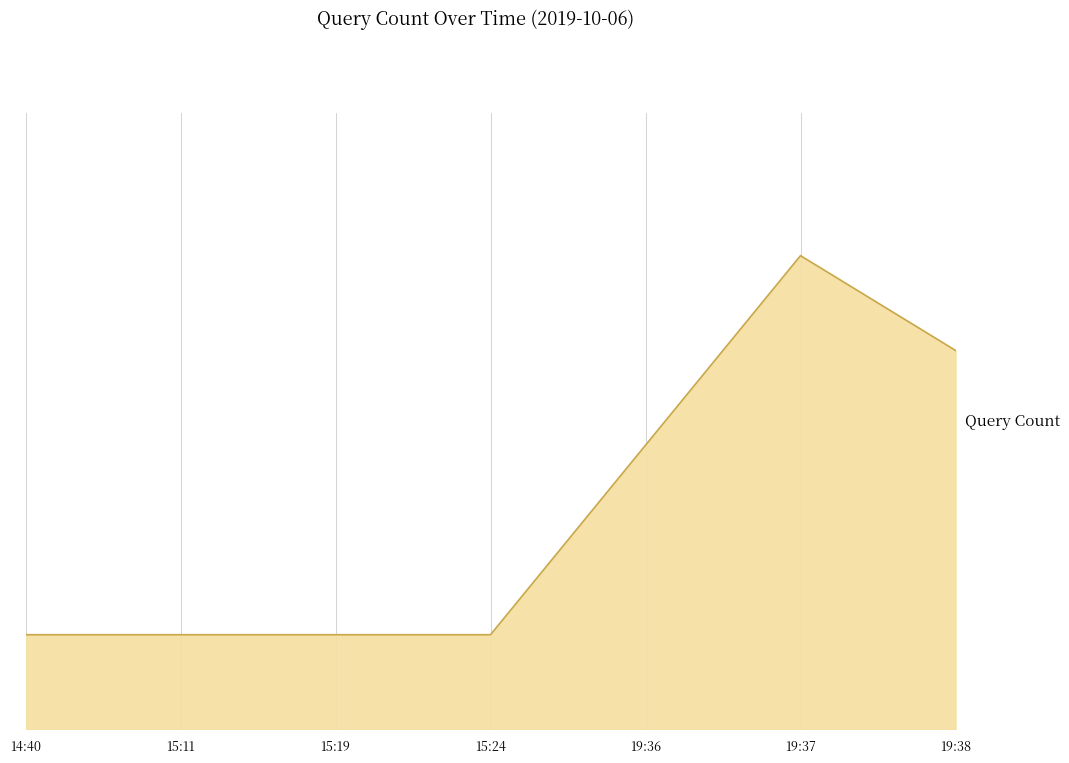

How many categories are shown in the chart?

7